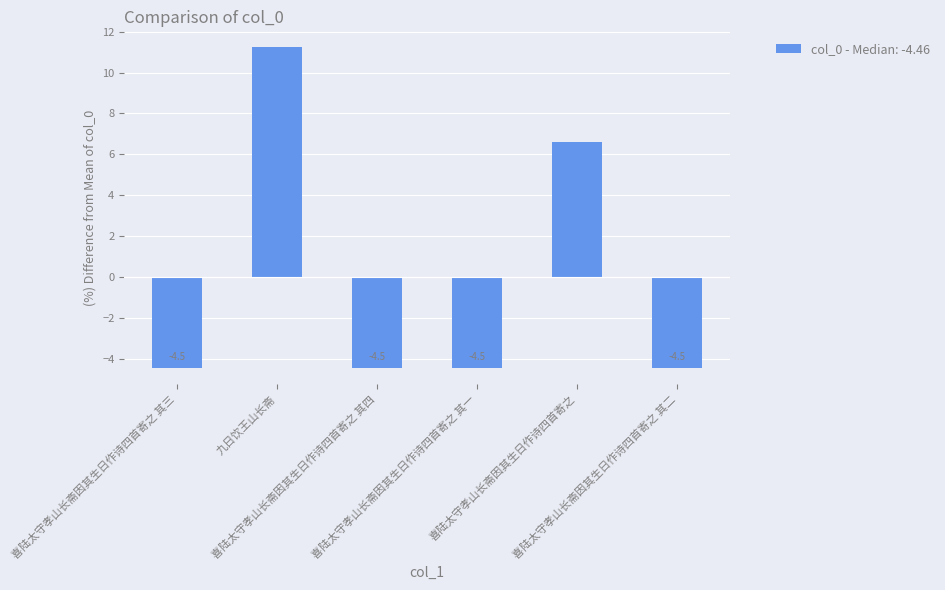

How many negative values are there?

4